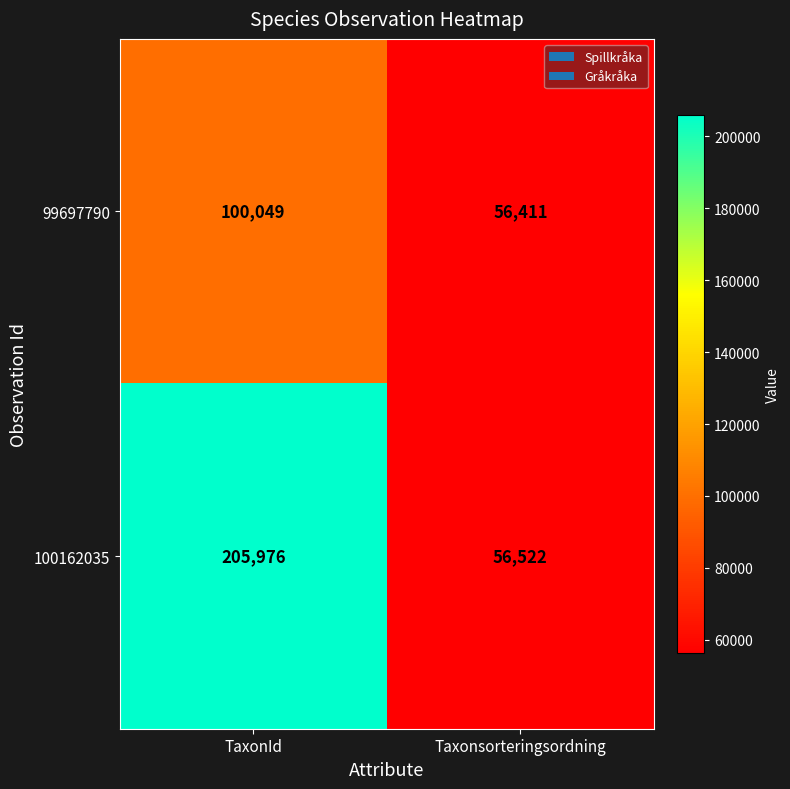

What is the approximate value of 100162035 at Taxonsorteringsordning, to the nearest 100?

56500